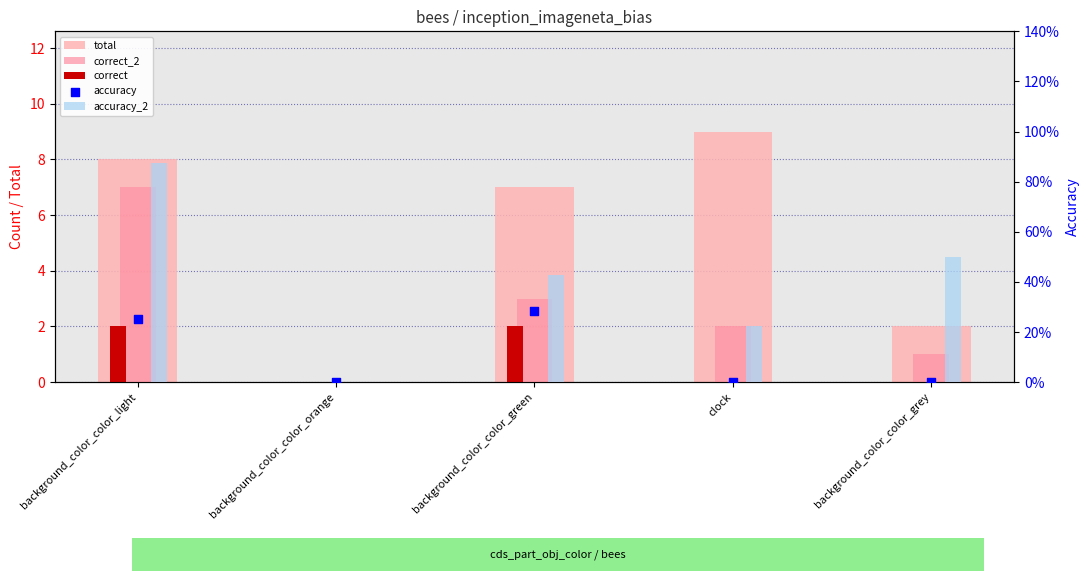

Which series reaches the minimum Y coordinate?

total